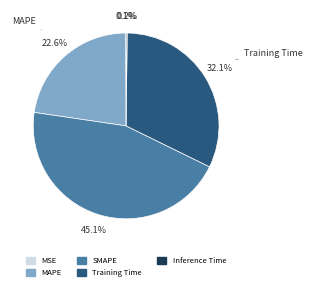

The SMAPE slice represents 50% of the pie. True or false?

False